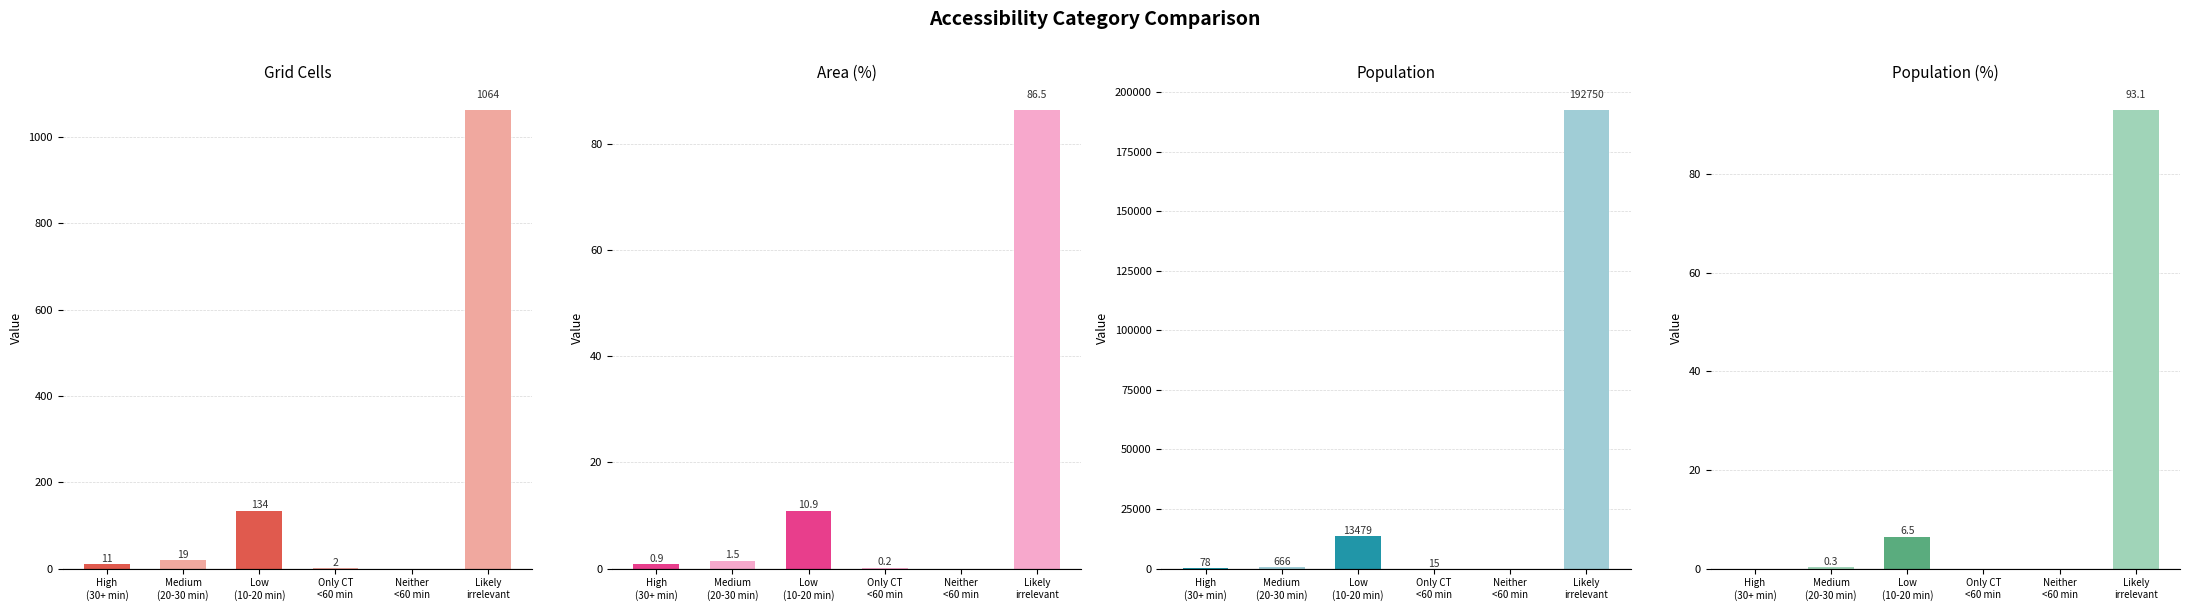

What are all the series names shown in the legend?

Grid Cells, Area (%), Population, Population (%)